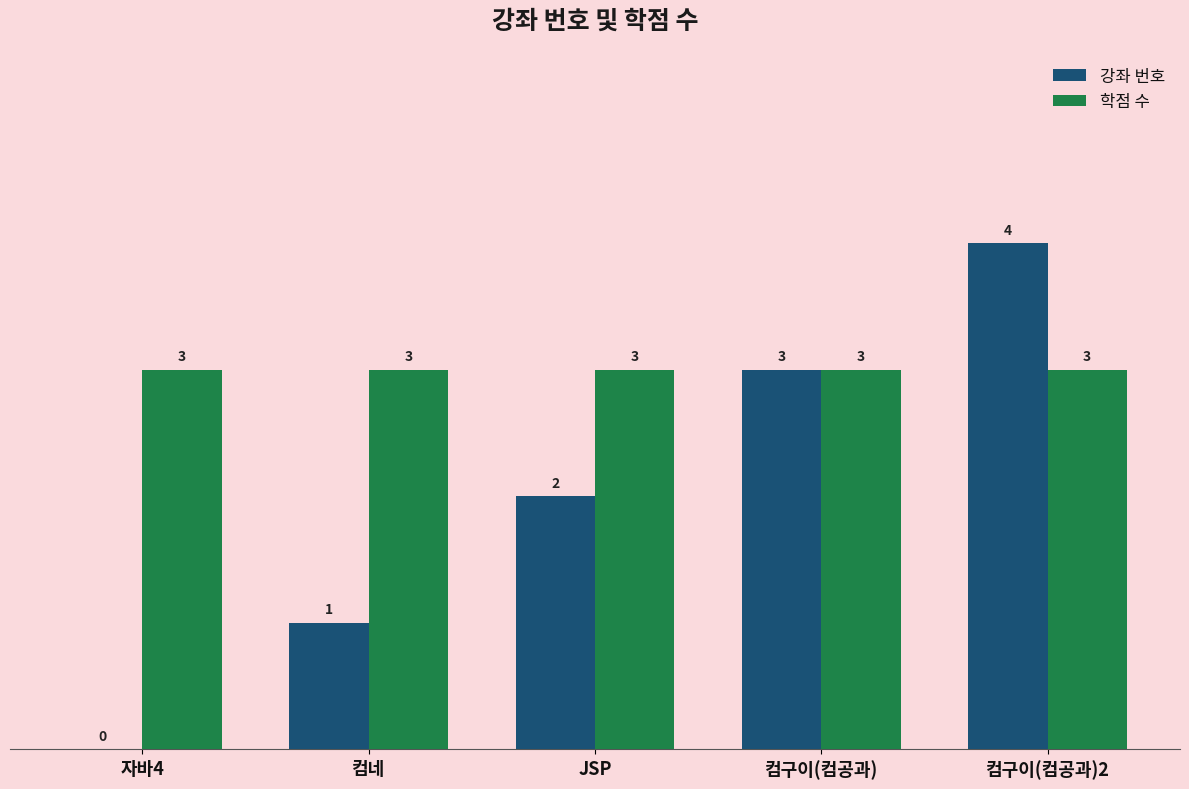

Which label corresponds to the largest value in the chart?

컴구이(컴공과)2